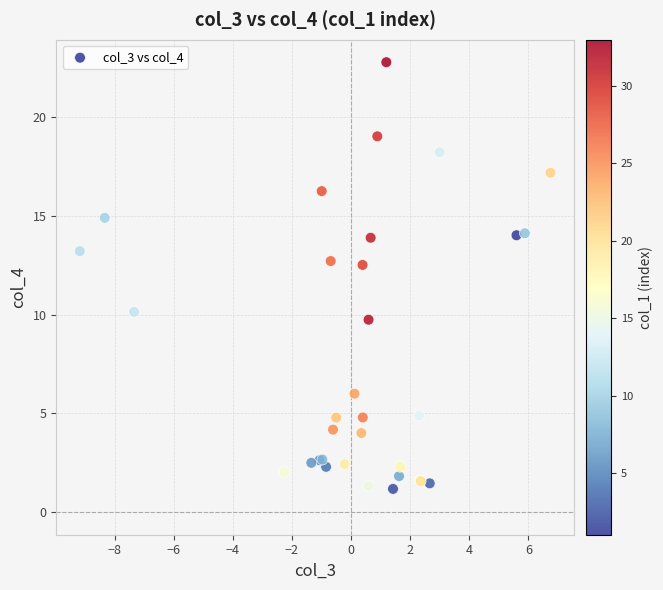

What Y value in the scatter plot is closest to 11?

10.1